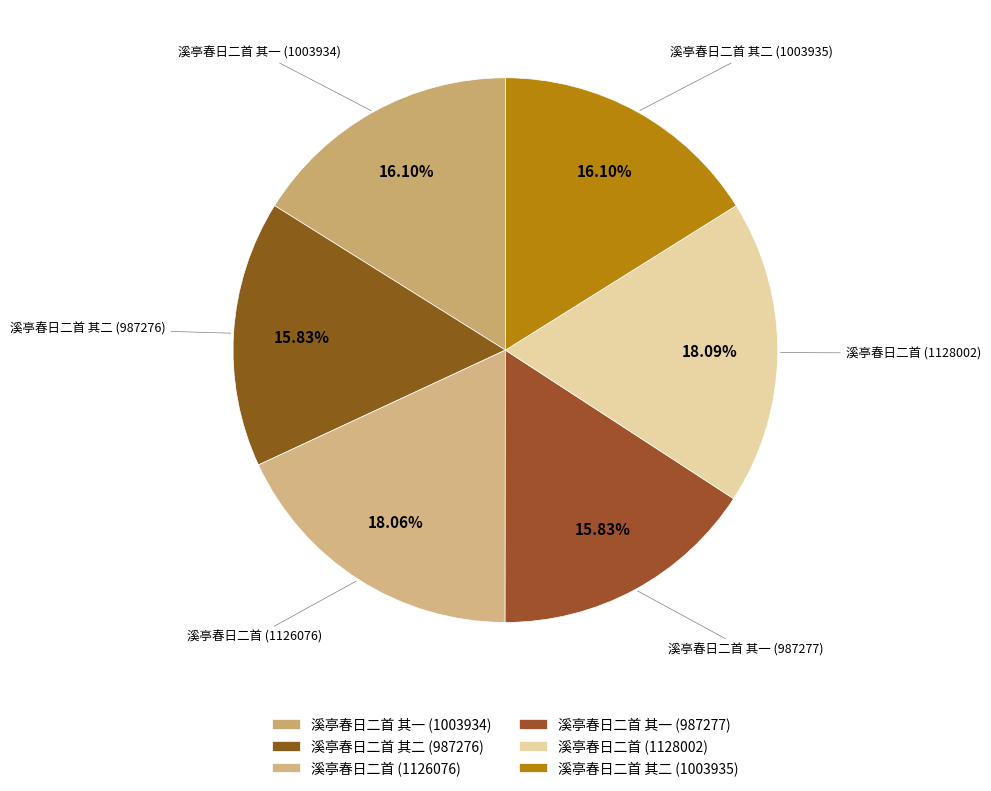

Does any single category account for the majority?

No